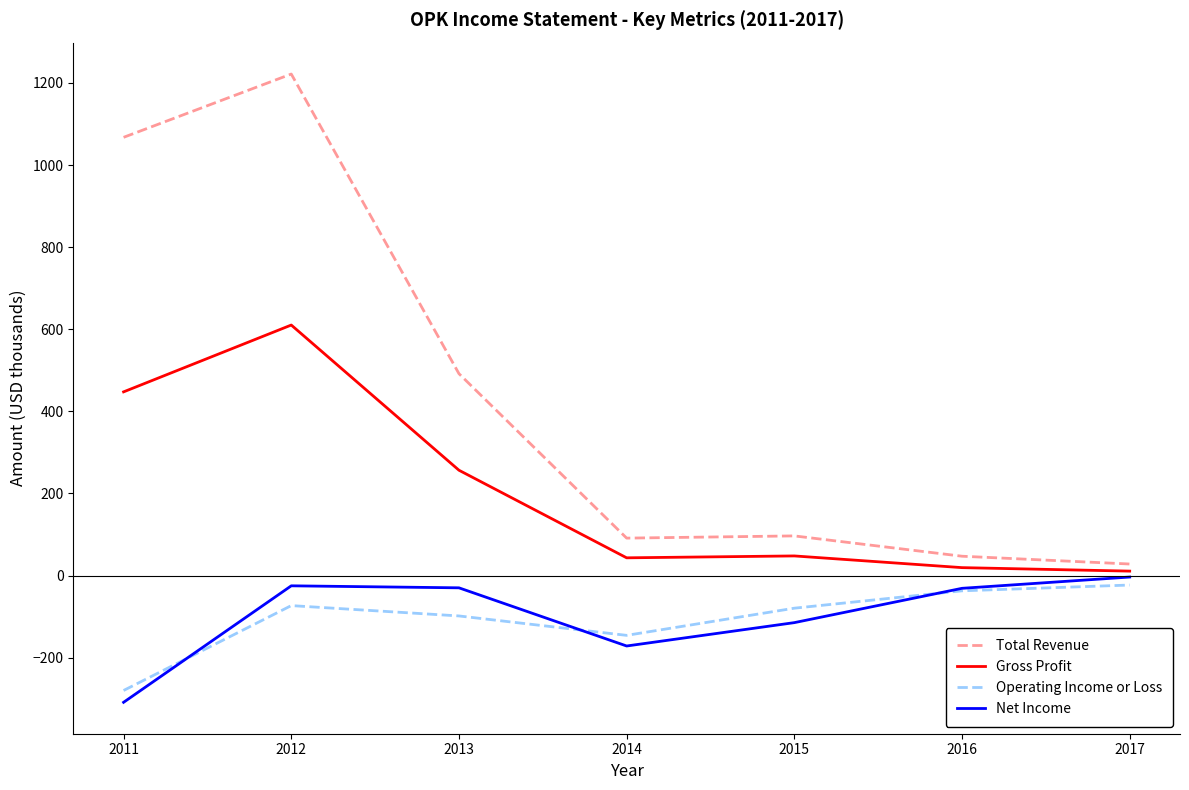

What is the maximum value for Total Revenue?

1221.7